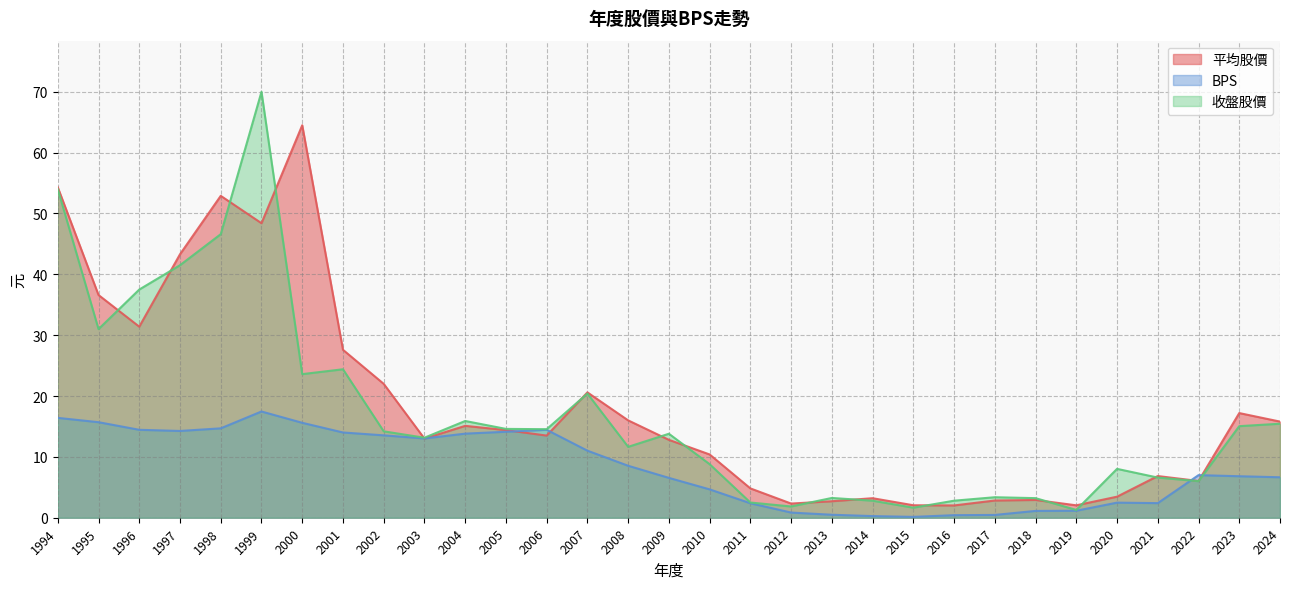

Which category has the highest value in the BPS series?

1999